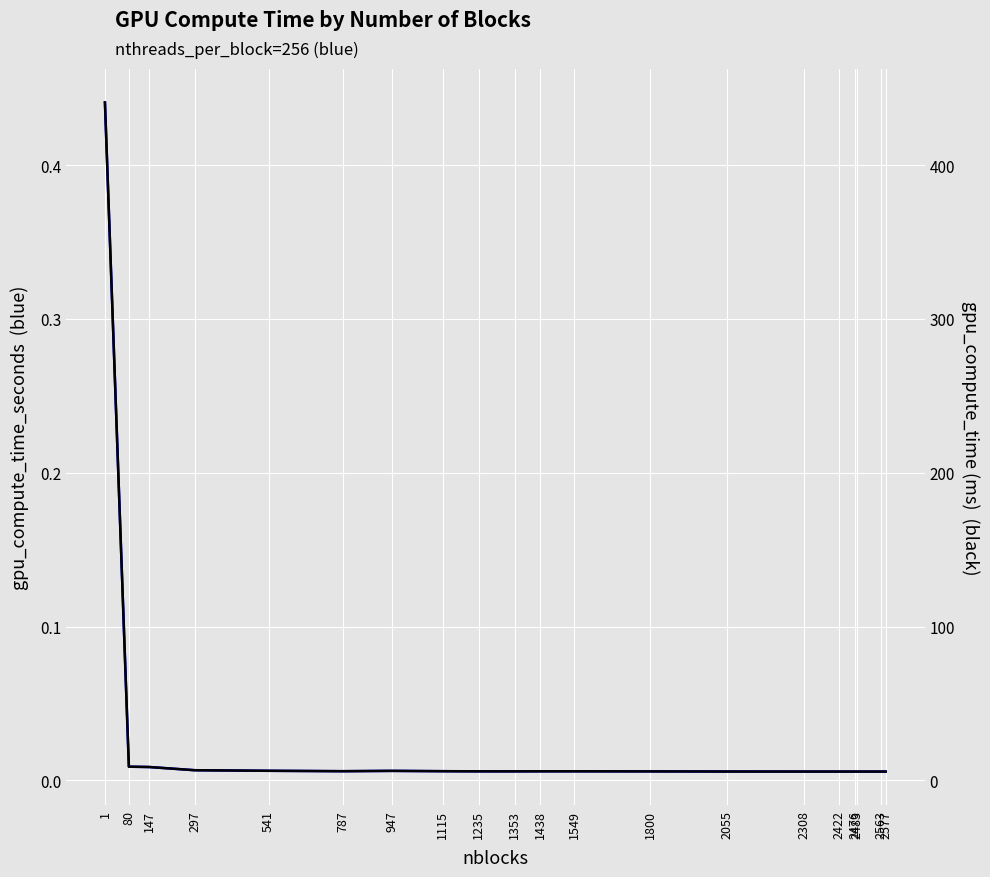

Read the gpu_compute_time_ms value at 147.

8.8